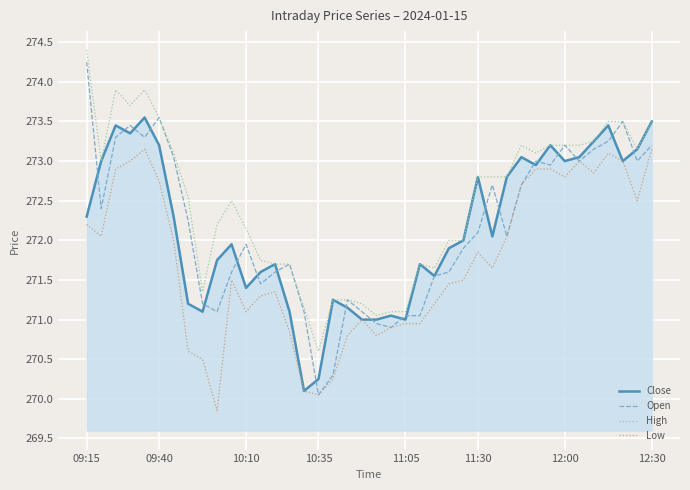

Which series has the largest total across all categories?

High